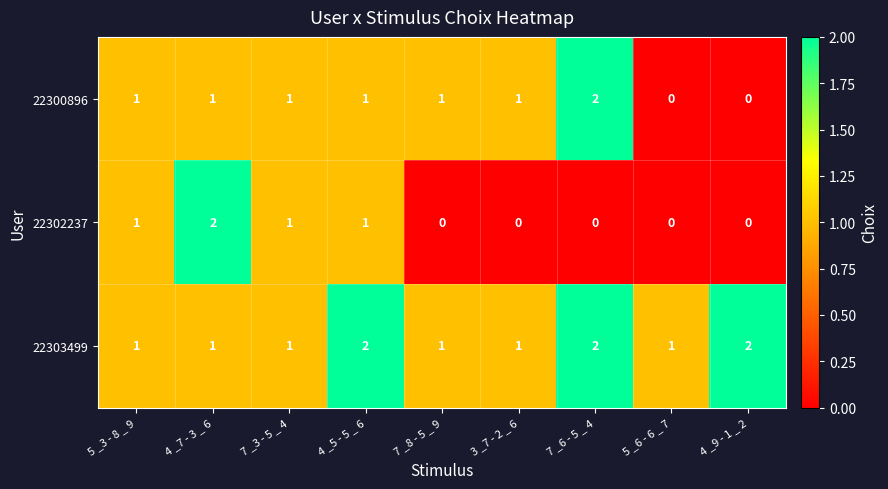

Count the number of categories in the chart.

9